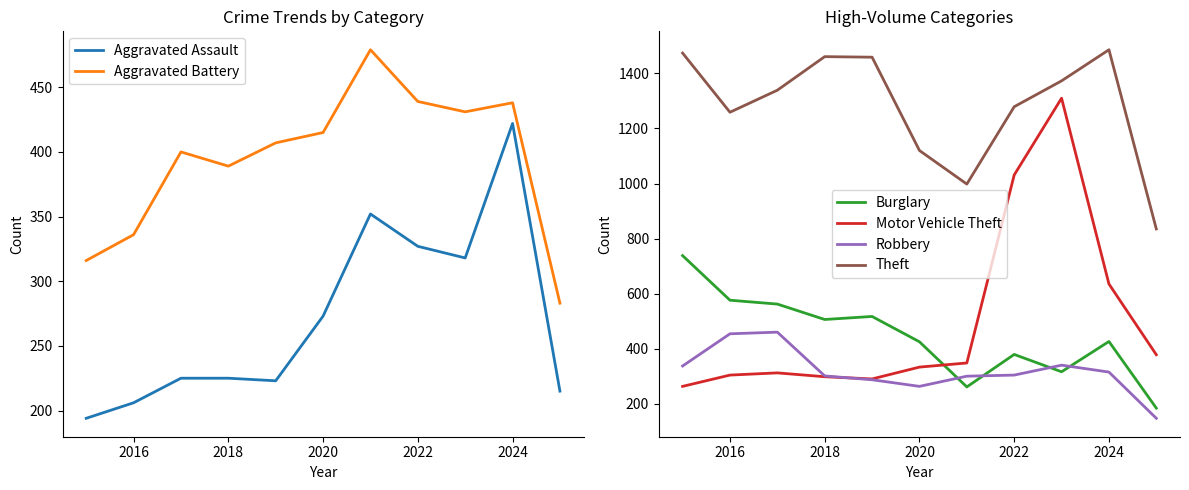

Is it true that Robbery equals 454 at 2016?

True